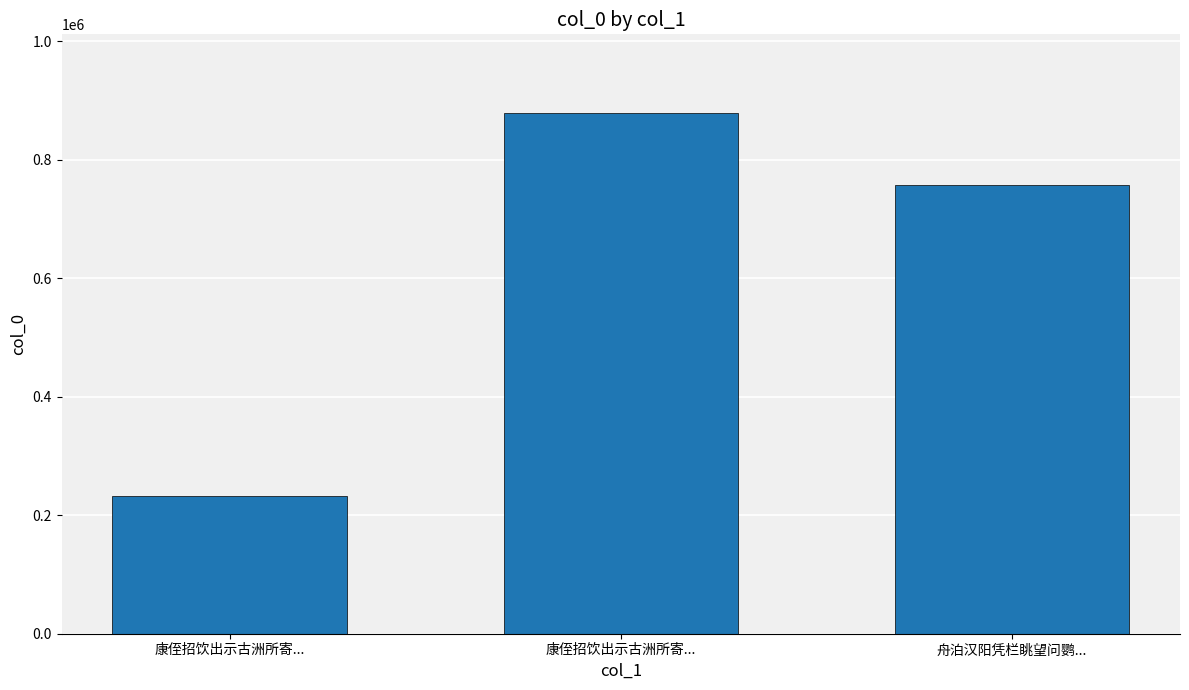

Read the value at 康侄招饮出示古洲所寄..., to the nearest 10.

233260